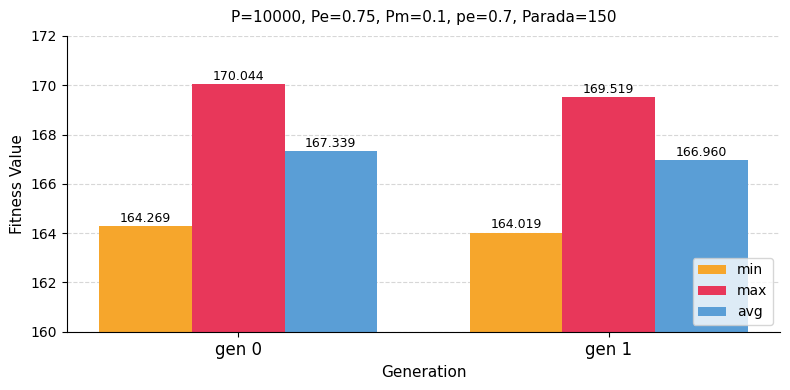

Which series has the largest total across all categories?

max